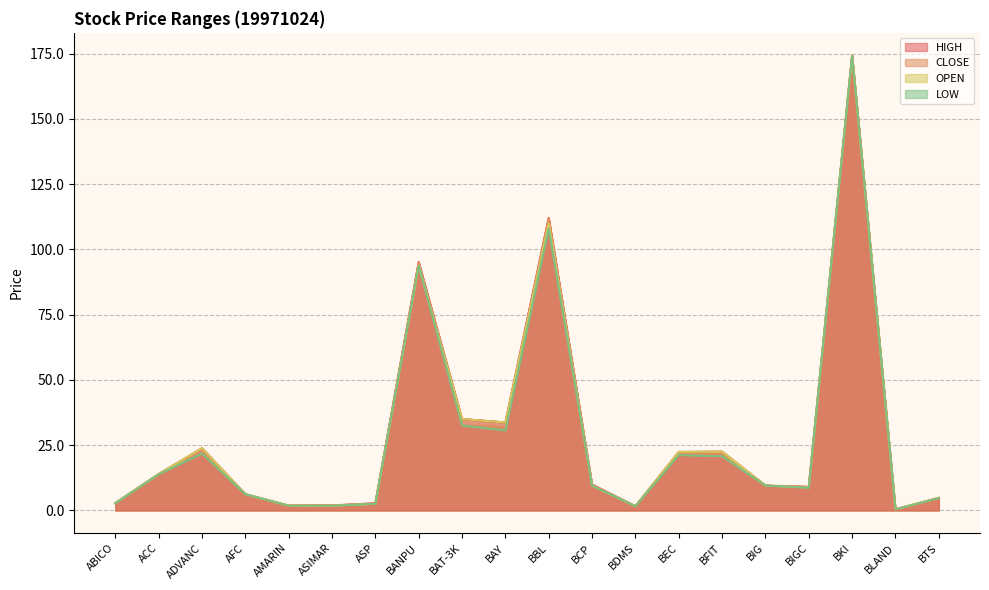

Which series has the largest total across all categories?

HIGH